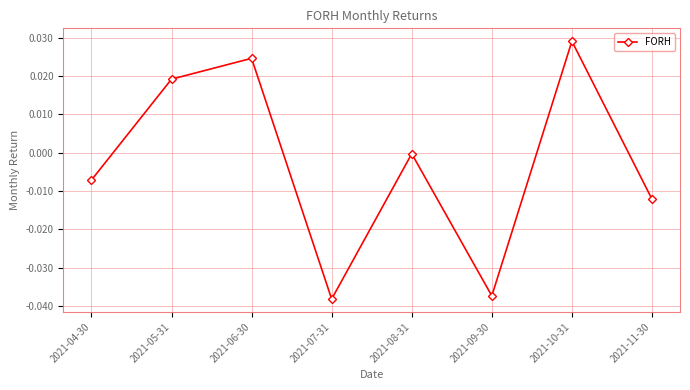

At which category does the data reach its first local valley?

2021-07-31